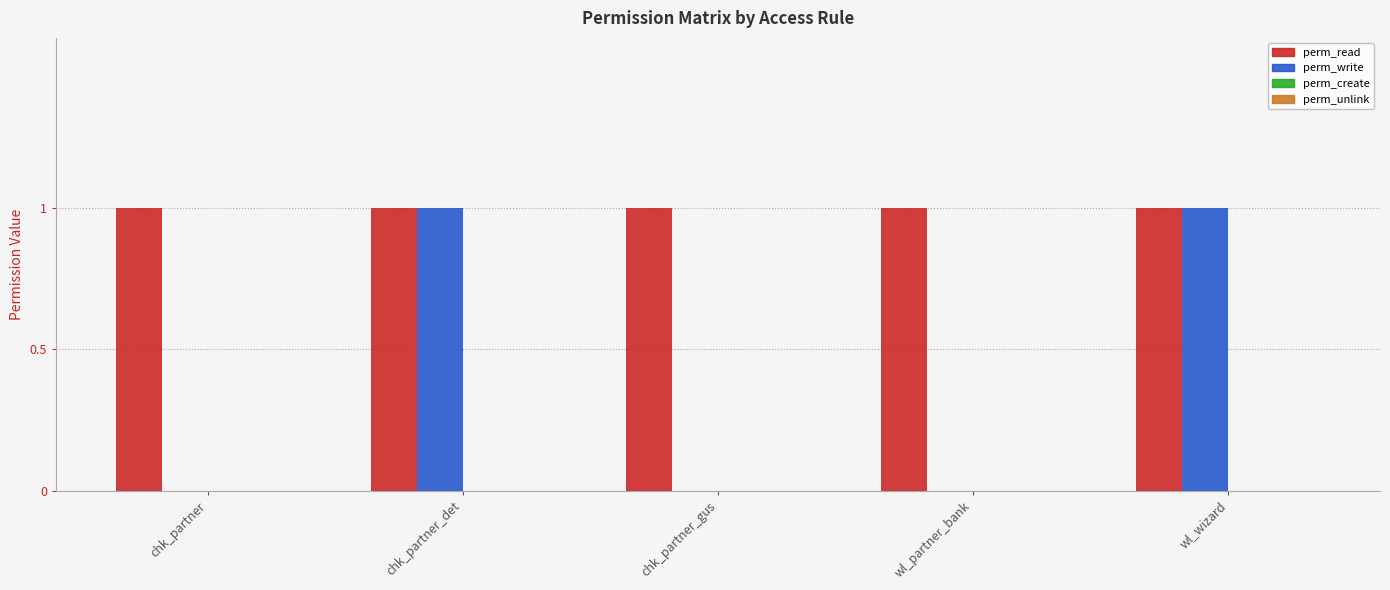

Which series has the largest range (max minus min)?

perm_write